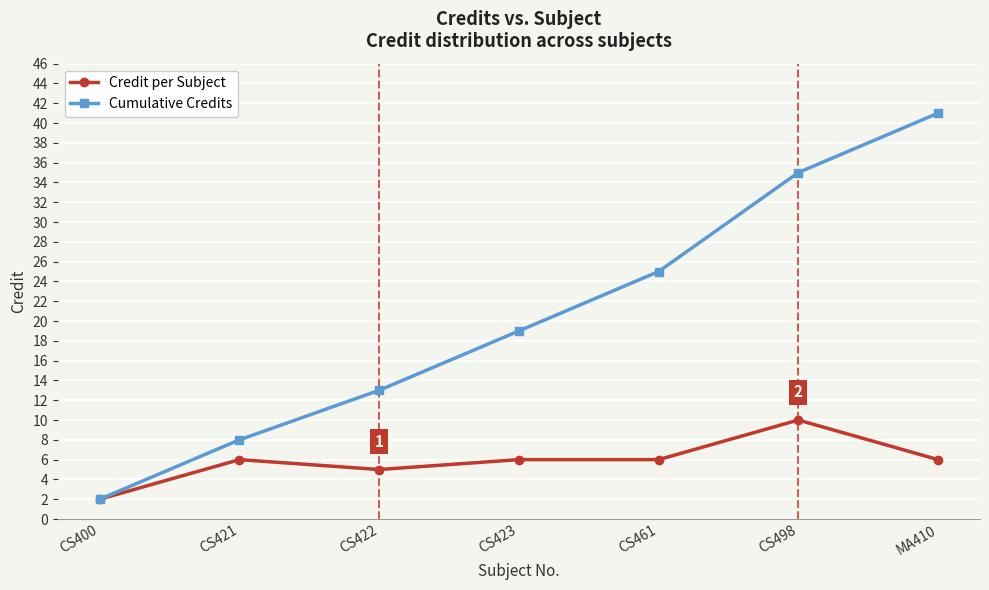

What is the difference between the maximum and minimum values in the Credit per Subject series?

8